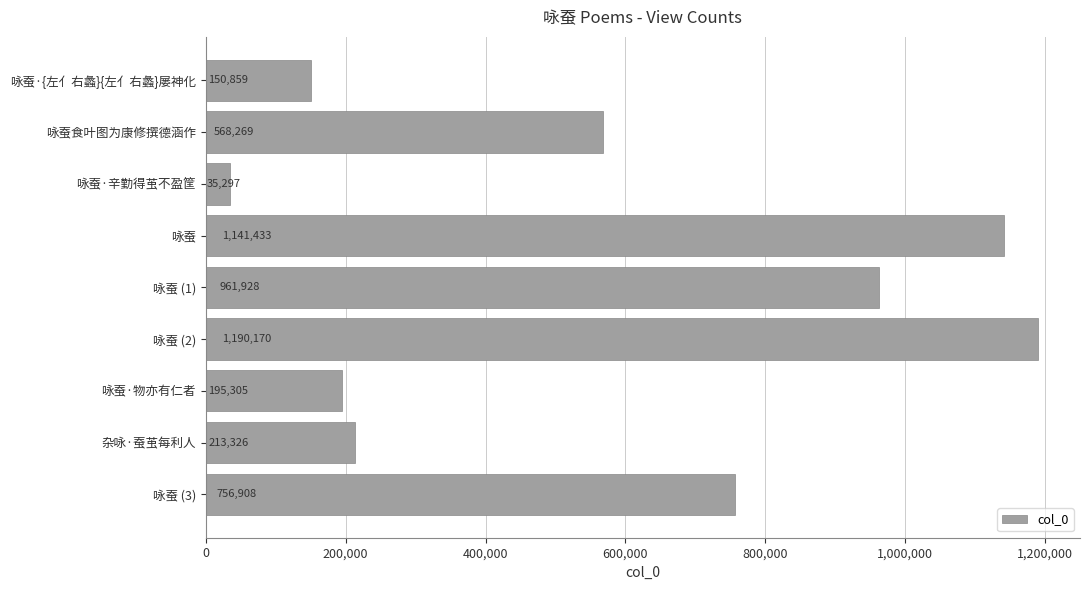

How many distinct data groups are displayed?

1